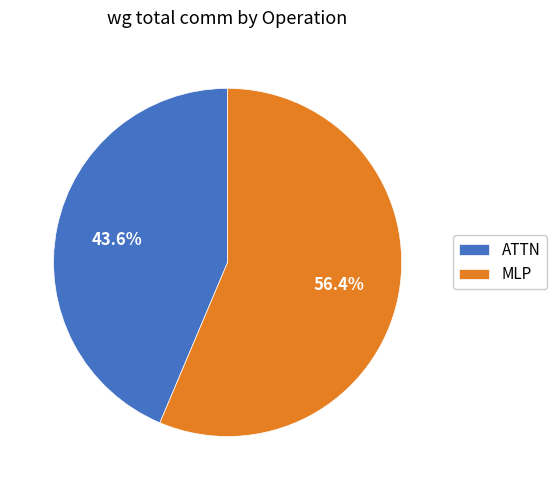

How many slices are in this pie chart?

2